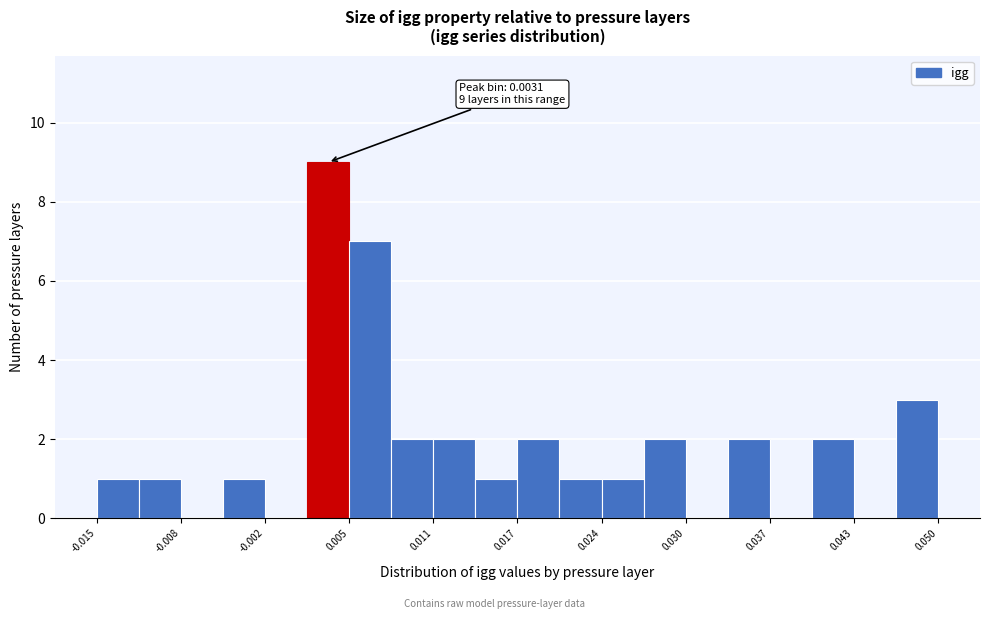

Around what value on the x-axis is the tallest bar? Give the approximate position of its centre, as read against the axis.

0.003